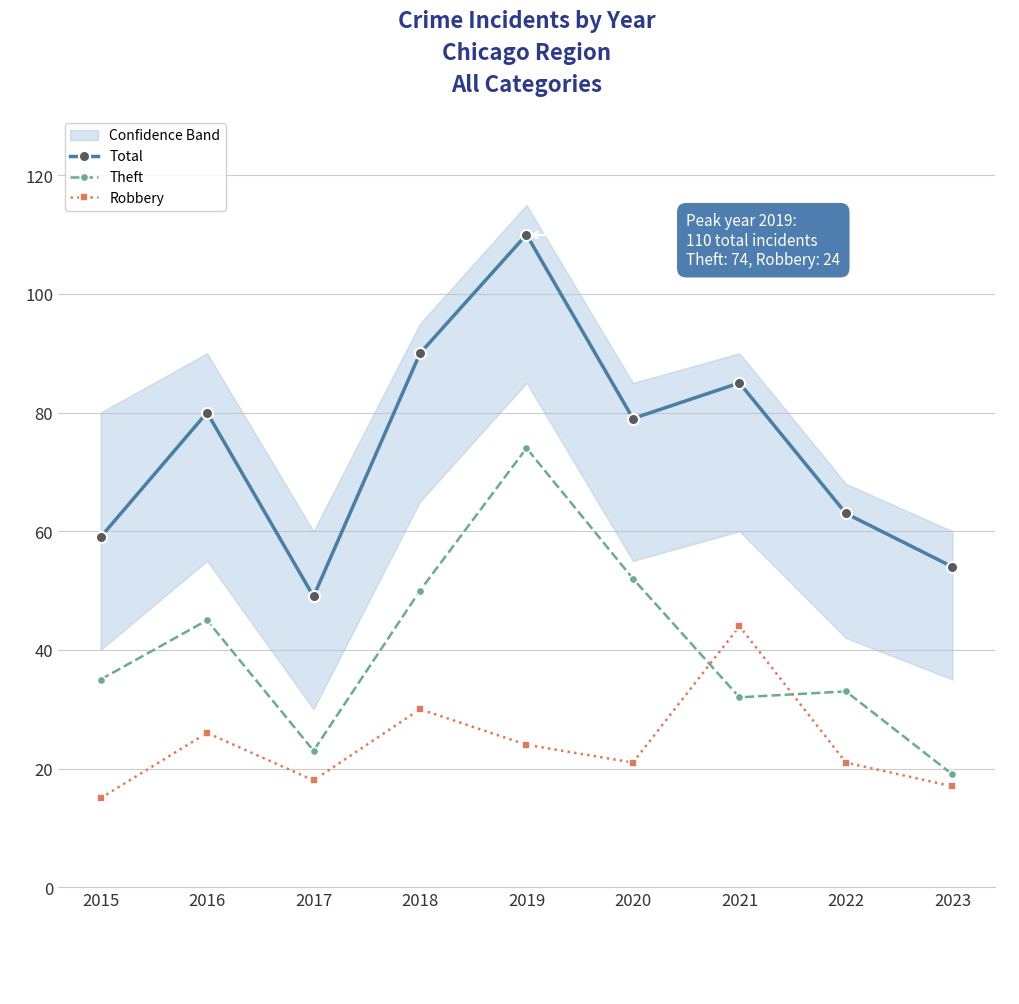

At which category does Robbery reach its first local peak?

2016